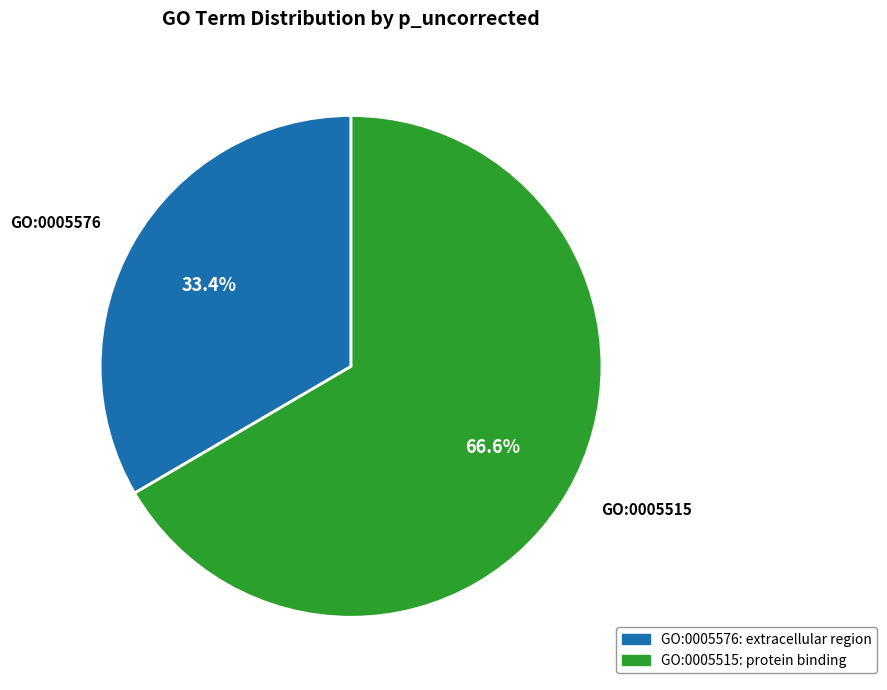

Count the number of slices in the pie.

2